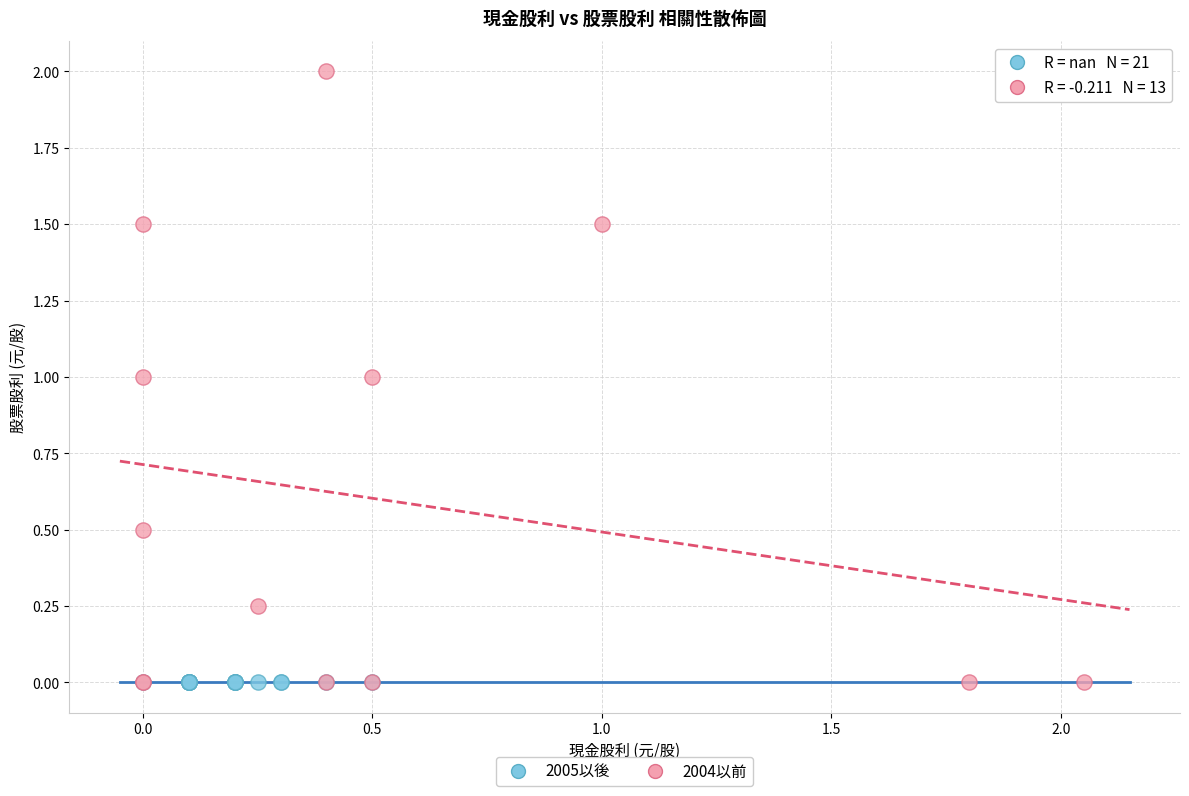

Which series contains the highest Y value?

2004以前